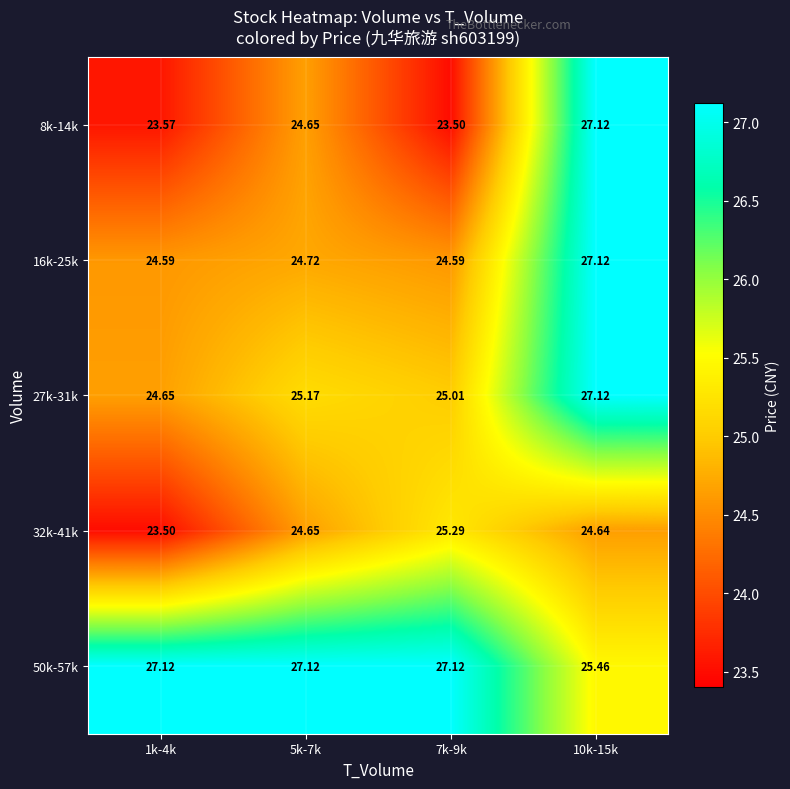

How many data points does each series have?

4